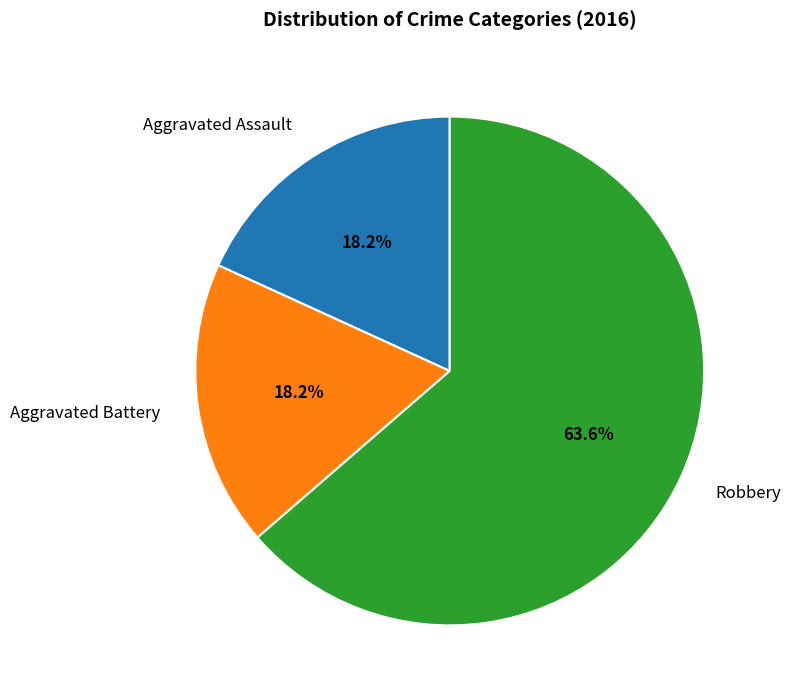

Which category has the biggest portion of the pie?

Robbery